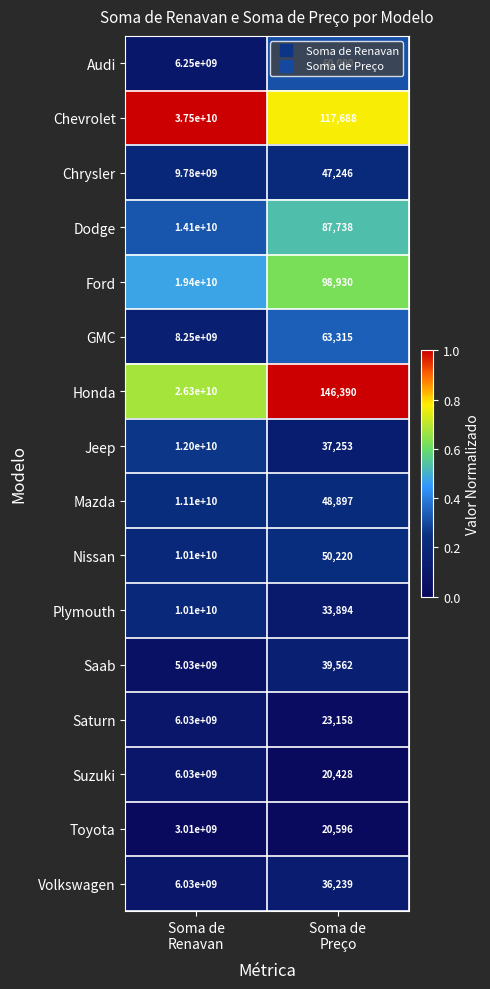

What is the sum of all Audi values?

6250060000